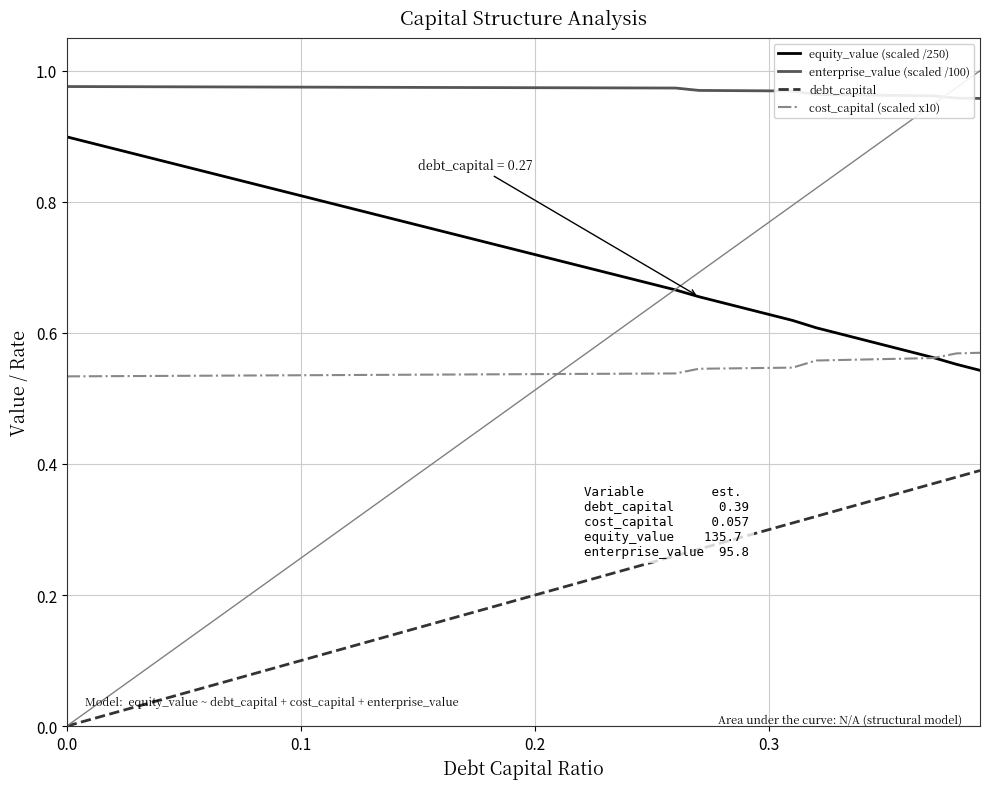

Which series has the largest total across all categories?

enterprise_value (scaled /100)